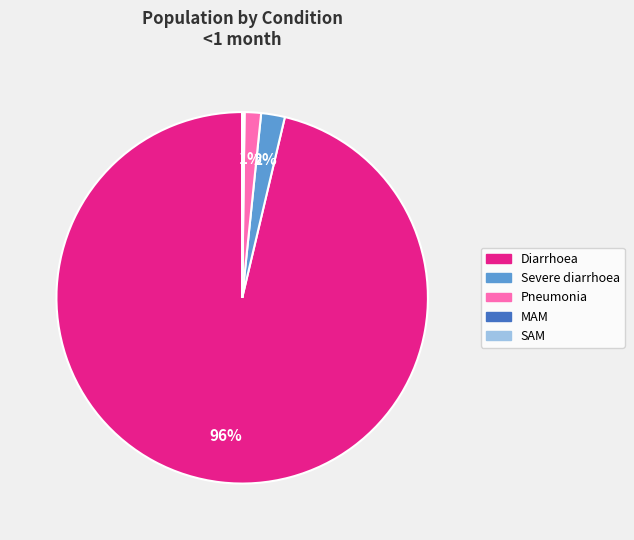

To the nearest percent, what is the combined percentage of Diarrhoea and Pneumonia?

98%